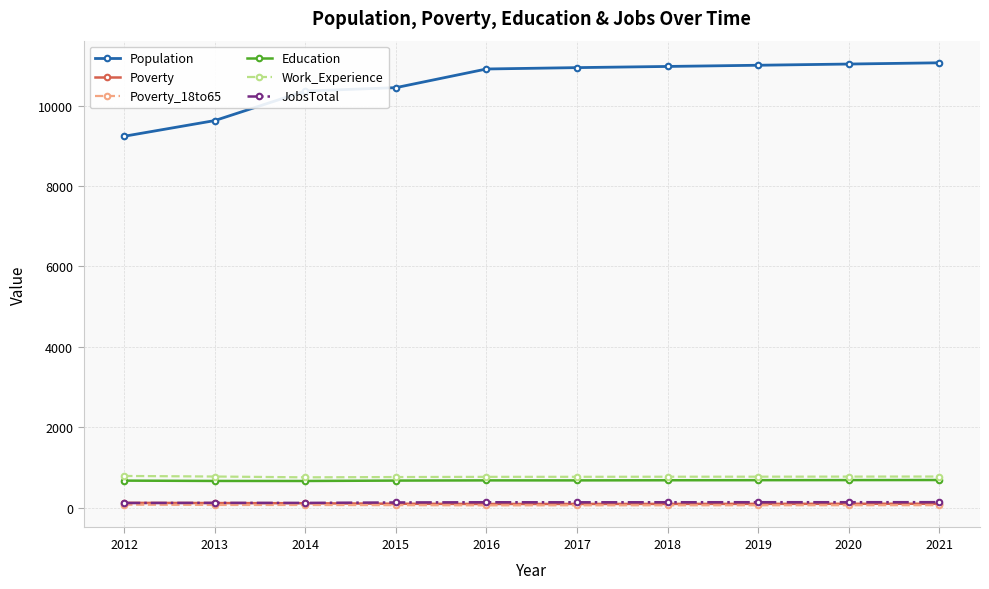

What is the maximum value shown in the chart?

11065